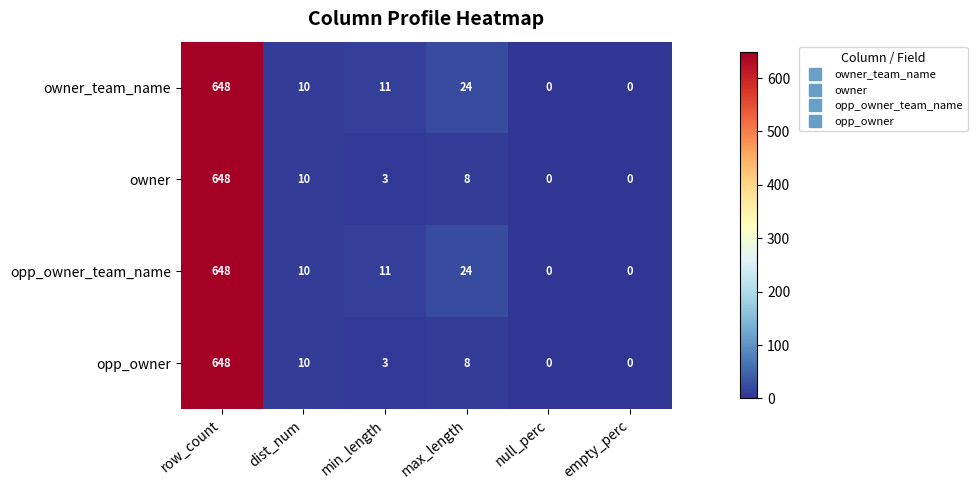

What is the maximum value shown in the chart?

648